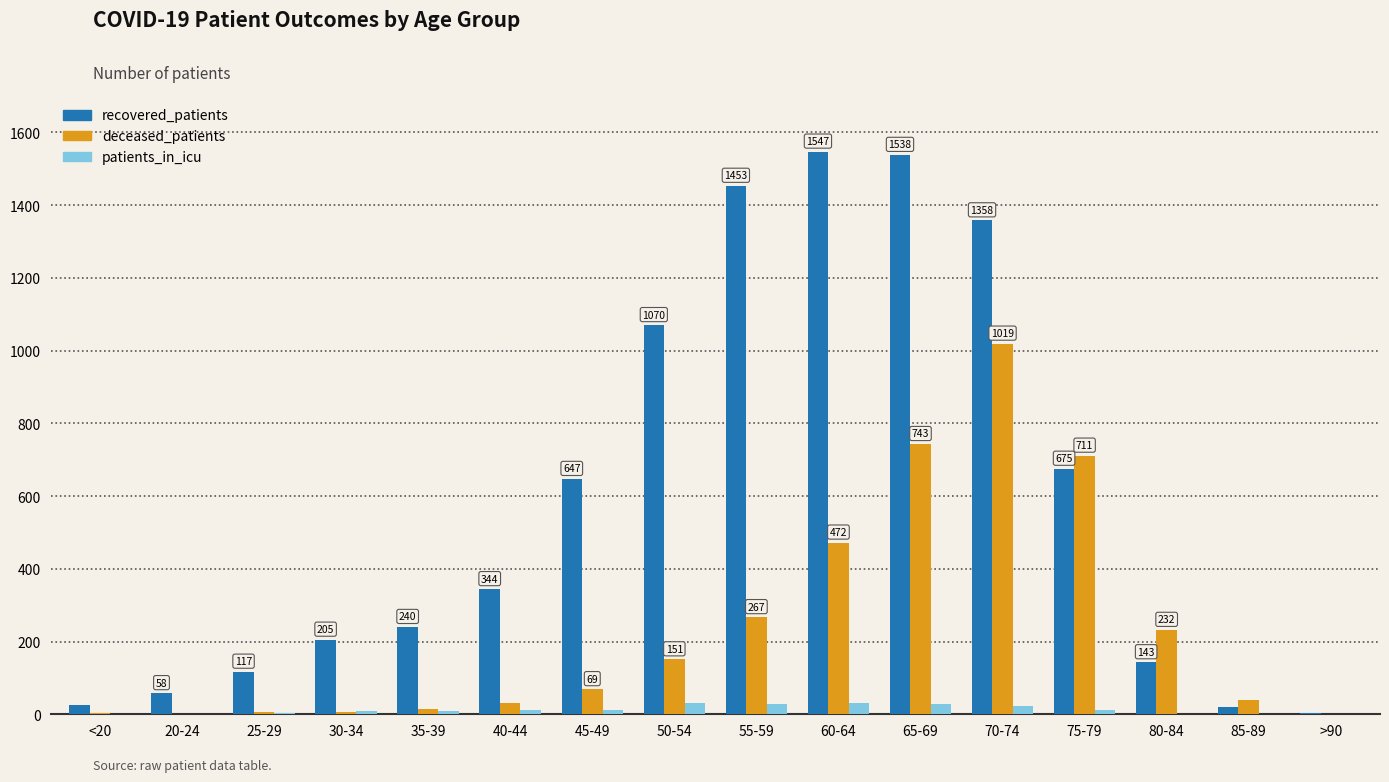

Is the value of patients_in_icu at >90 greater than the value of recovered_patients at 50-54?

No